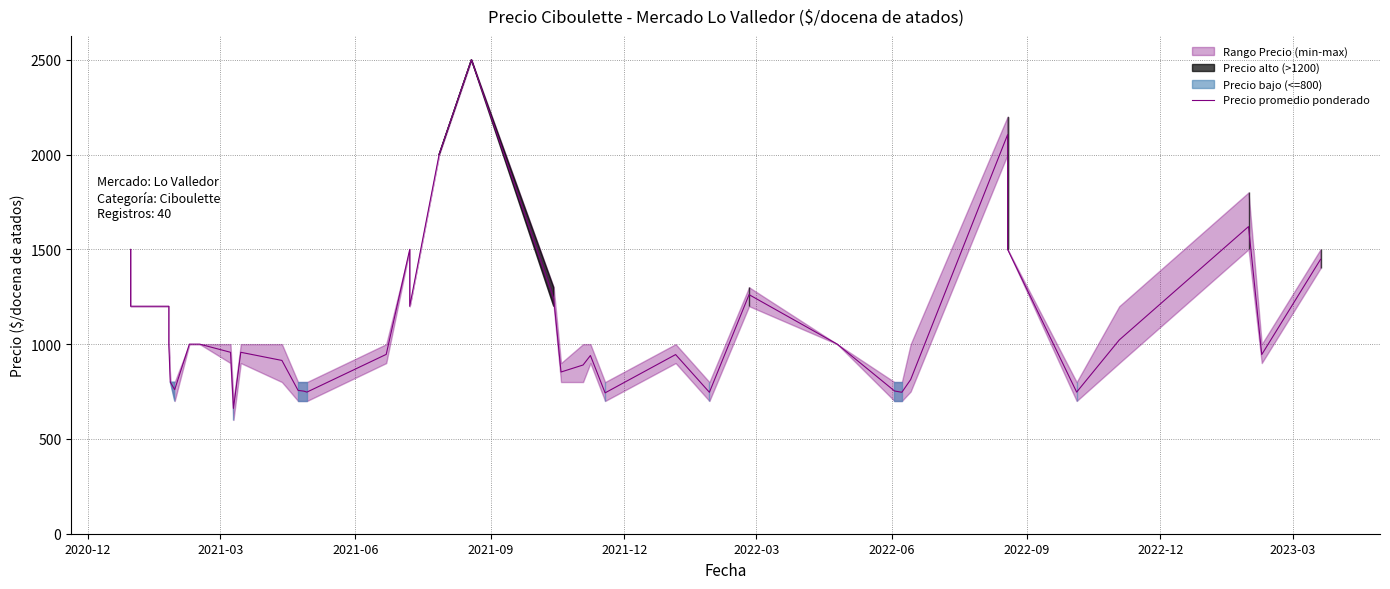

What is the value of the 11th point from the left?

661